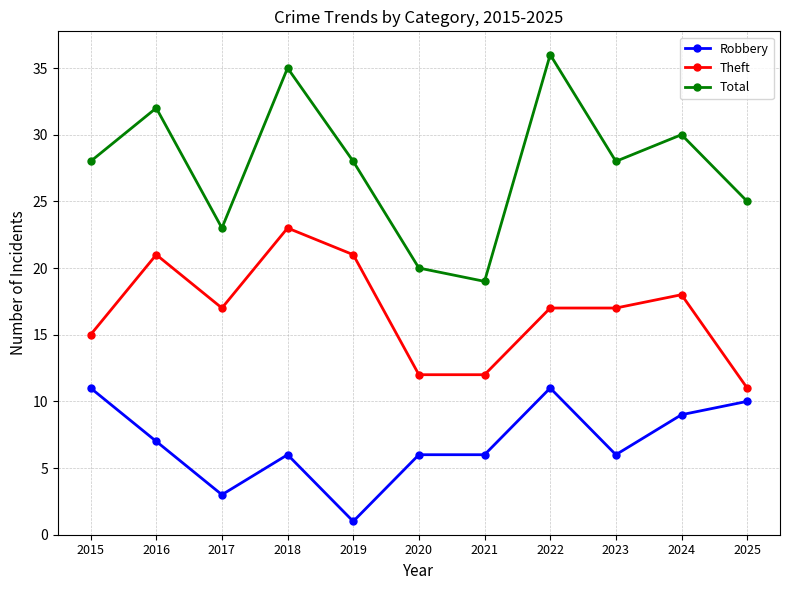

What is the total value across all series at 2020?

38